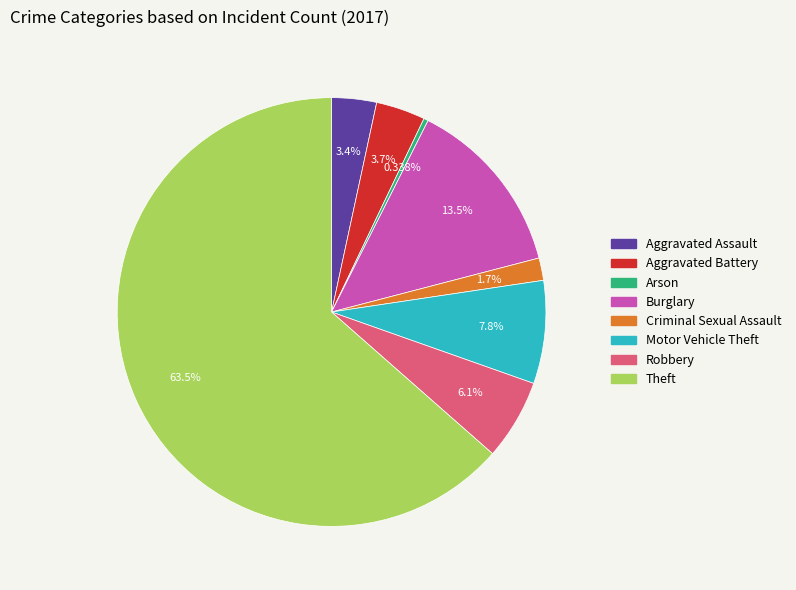

True or false: Theft accounts for 58% of the total.

False